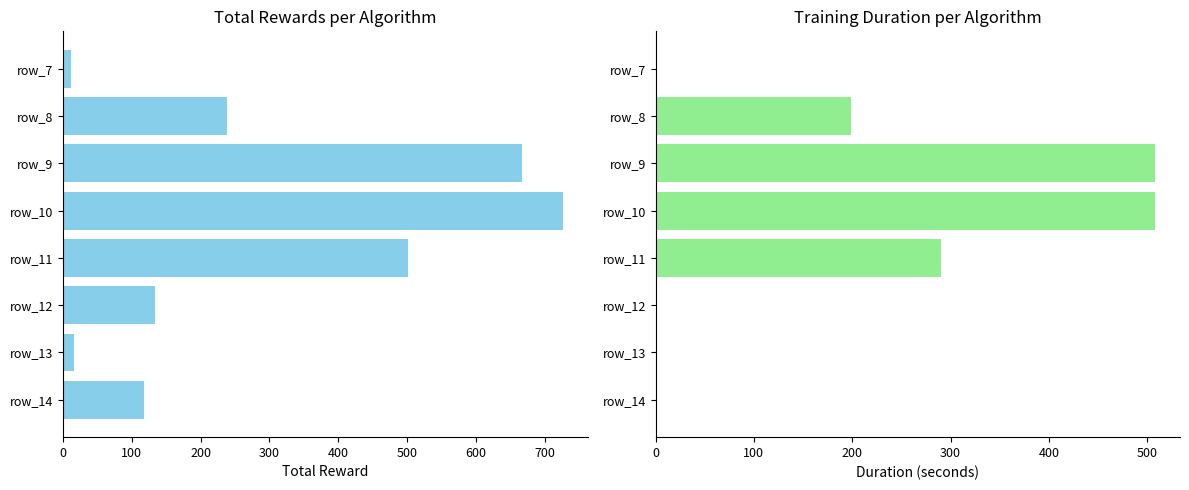

Count the col_15+col_16 values in the range 0 to 508.

8